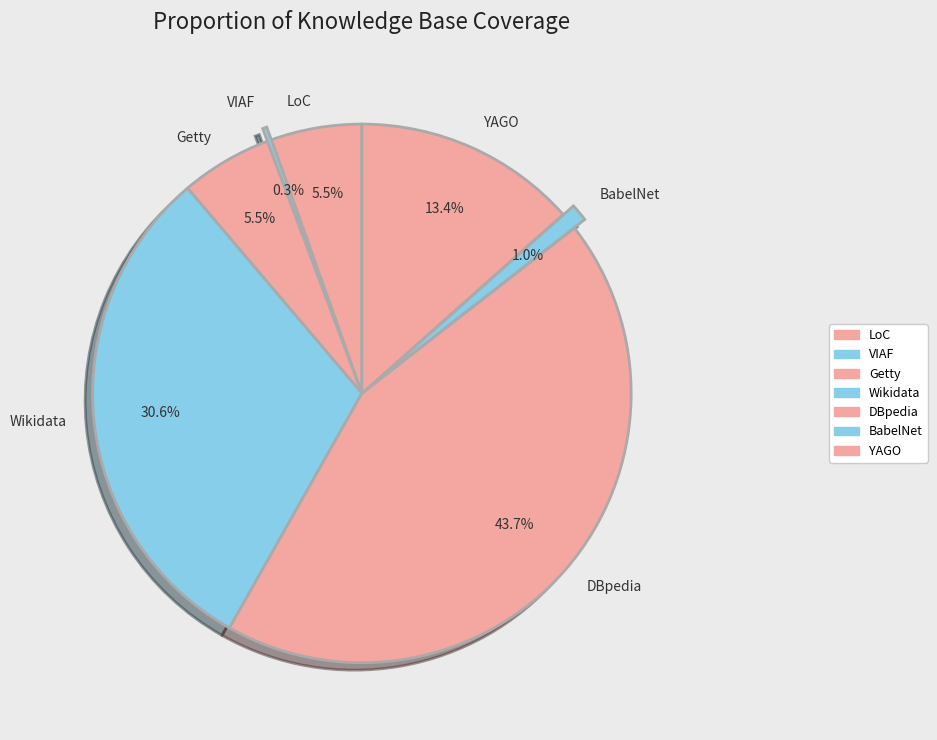

Combined, do YAGO and LoC account for over 50%?

No